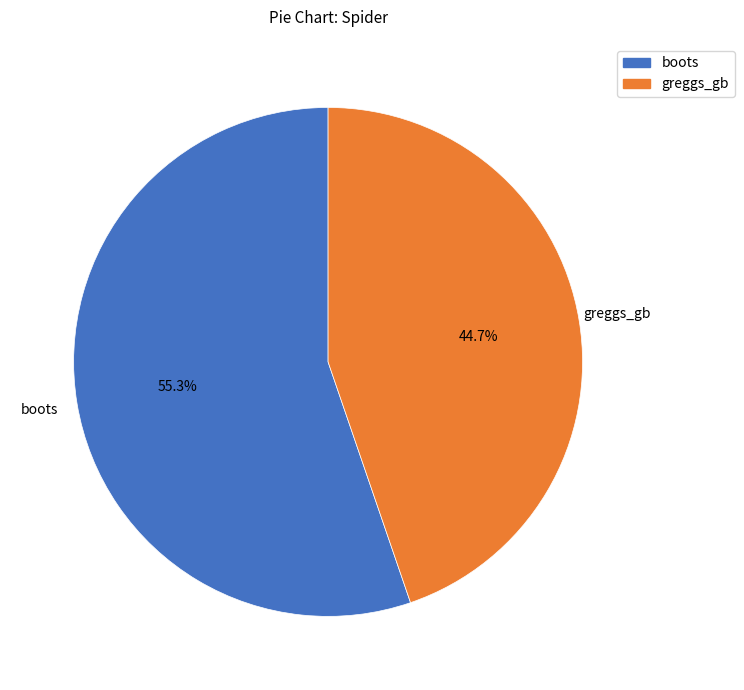

To the nearest percent, what portion does boots represent?

55%